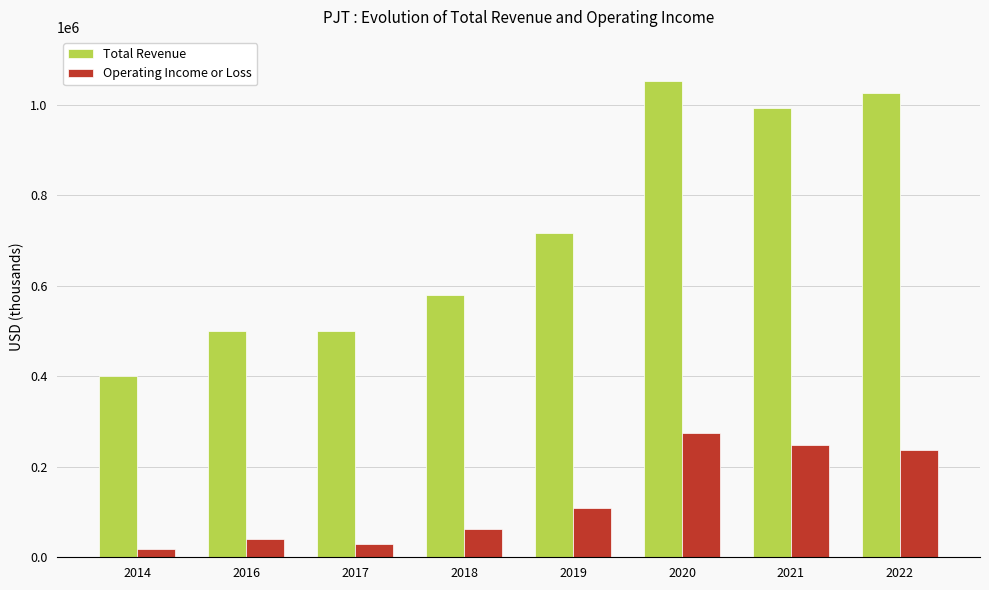

What is the difference between the maximum and second lowest values in the Operating Income or Loss series?

245400